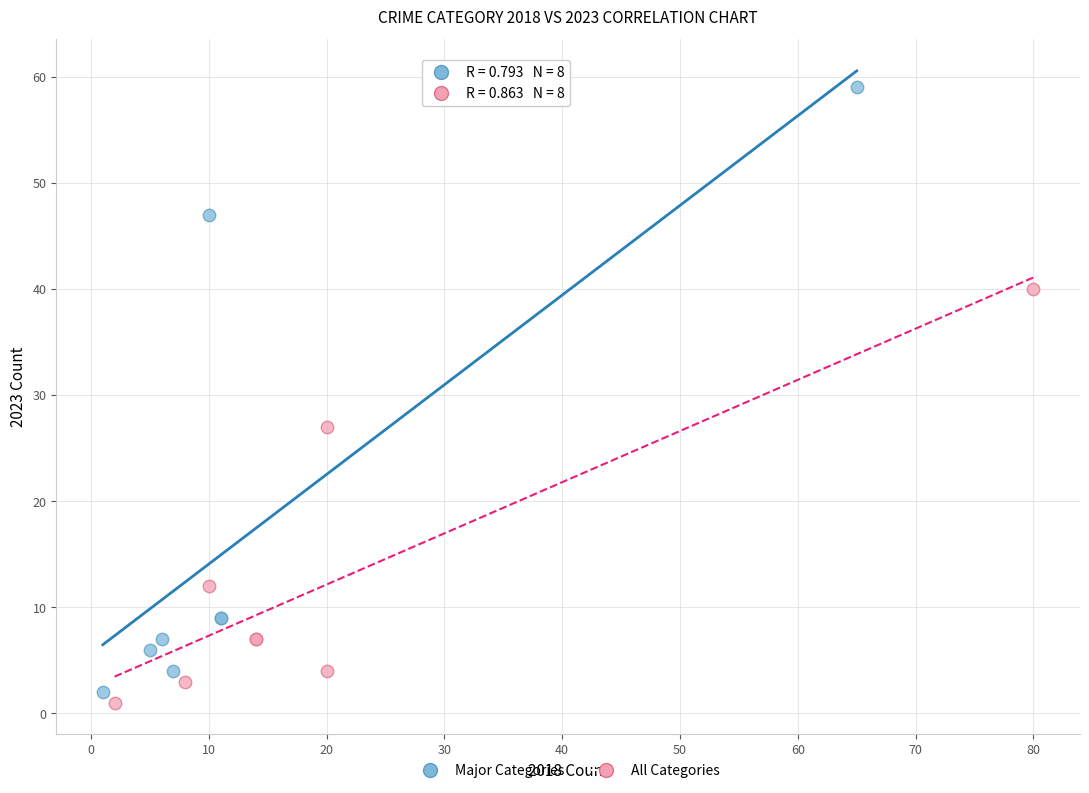

Which series has the widest spread of Y values?

Major Categories